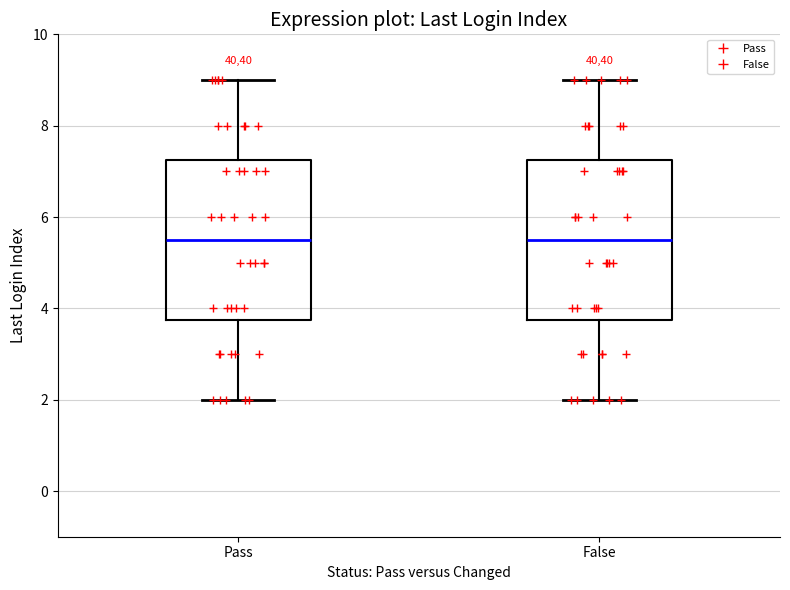

Reading left to right, read every box against the y-axis: the position of its median line, the range the box covers, and the ends of its whiskers. The values are not printed on the chart, so give them approximately, as read against the axis.

Pass: median 5.6, box 3.8 to 7.2, whiskers 2.0 to 9.0
False: median 5.6, box 3.8 to 7.2, whiskers 2.0 to 9.0